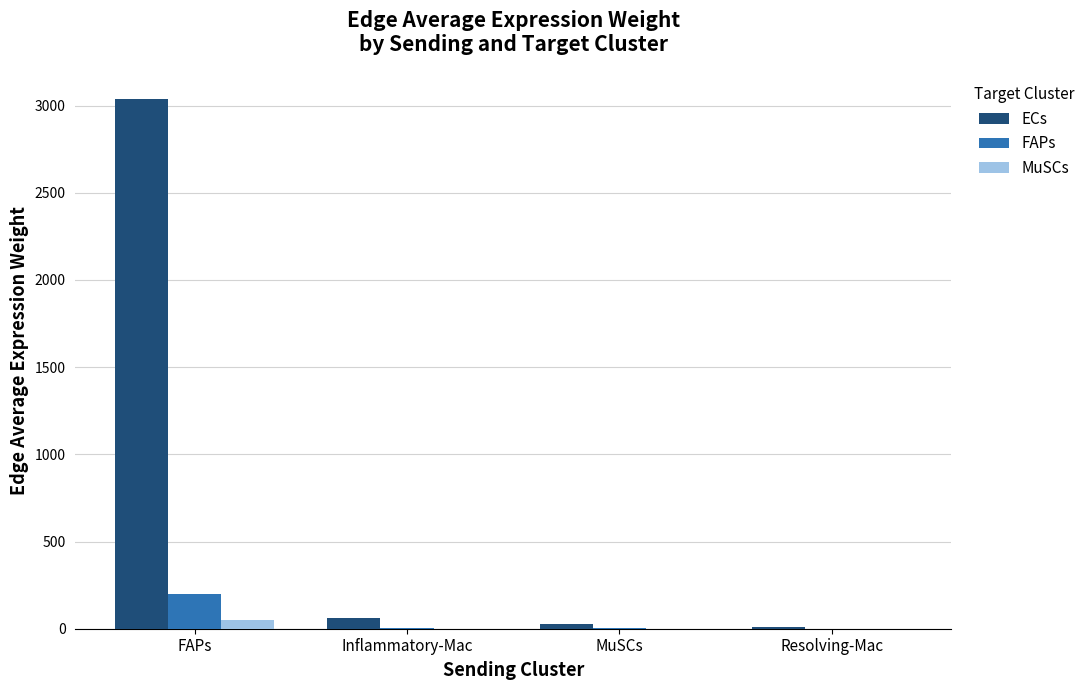

Between FAPs and Inflammatory-Mac, which series saw the biggest shift?

ECs